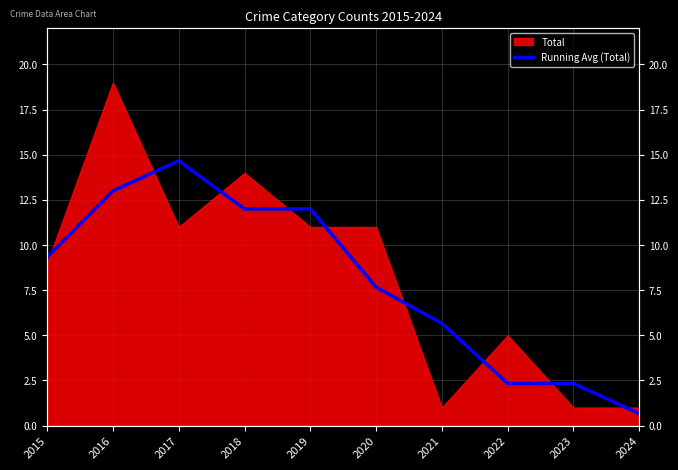

How many lines are shown in the chart?

1